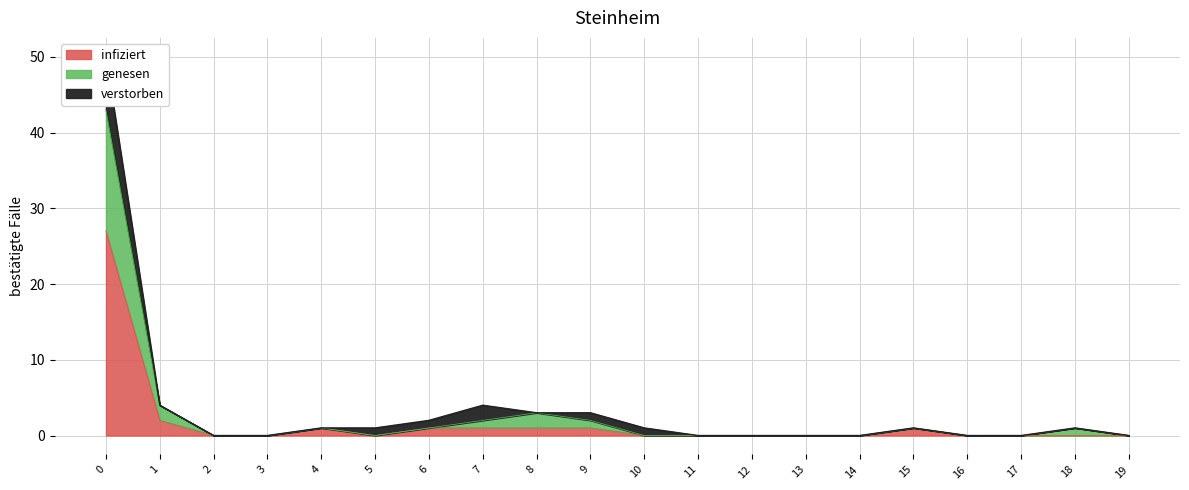

At which category does col_3 reach its first local peak?

4